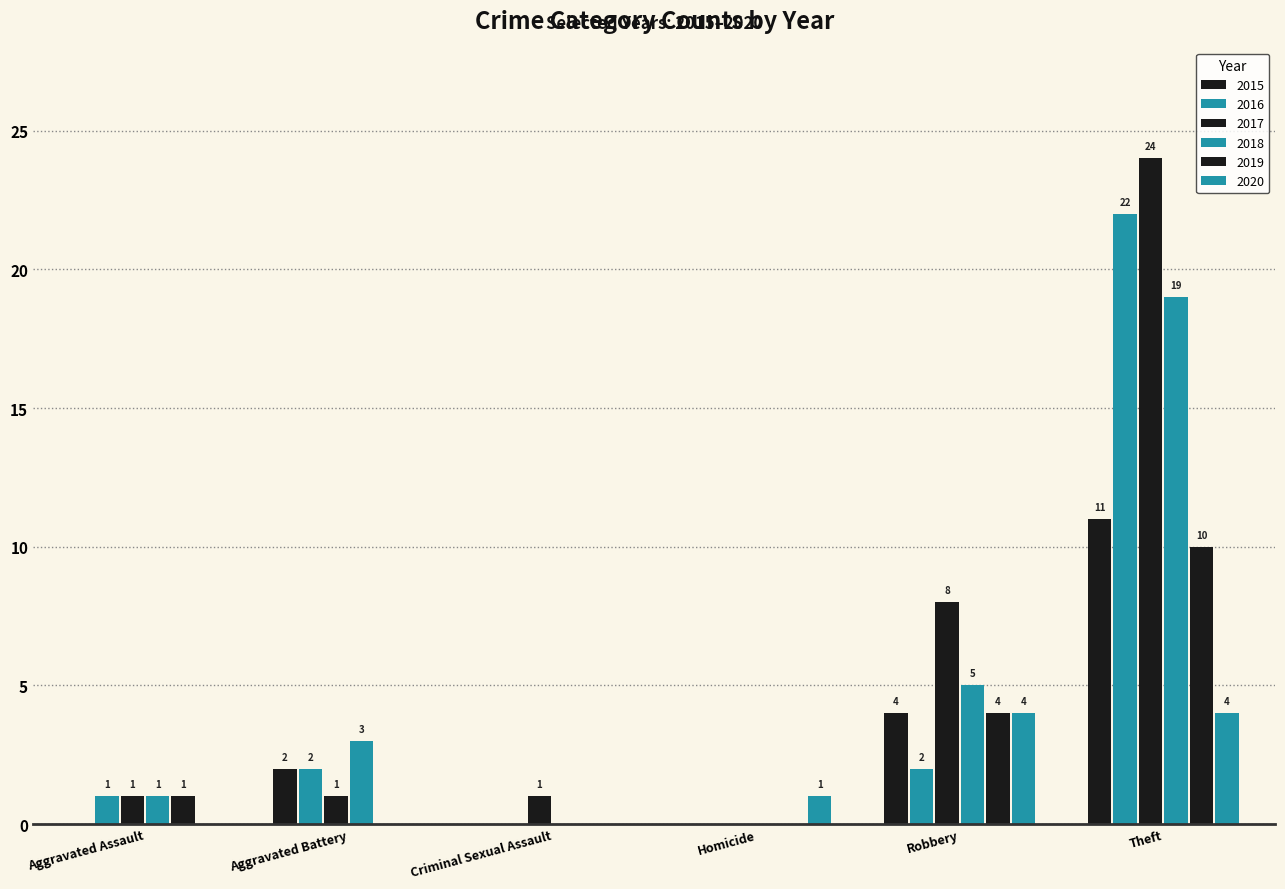

Reading left to right, list all the values displayed in this chart.

2015: Aggravated Assault=0	Aggravated Battery=2	Criminal Sexual Assault=0	Homicide=0	Robbery=4	Theft=11
2016: Aggravated Assault=1	Aggravated Battery=2	Criminal Sexual Assault=0	Homicide=0	Robbery=2	Theft=22
2017: Aggravated Assault=1	Aggravated Battery=1	Criminal Sexual Assault=1	Homicide=0	Robbery=8	Theft=24
2018: Aggravated Assault=1	Aggravated Battery=3	Criminal Sexual Assault=0	Homicide=0	Robbery=5	Theft=19
2019: Aggravated Assault=1	Aggravated Battery=0	Criminal Sexual Assault=0	Homicide=0	Robbery=4	Theft=10
2020: Aggravated Assault=0	Aggravated Battery=0	Criminal Sexual Assault=0	Homicide=1	Robbery=4	Theft=4